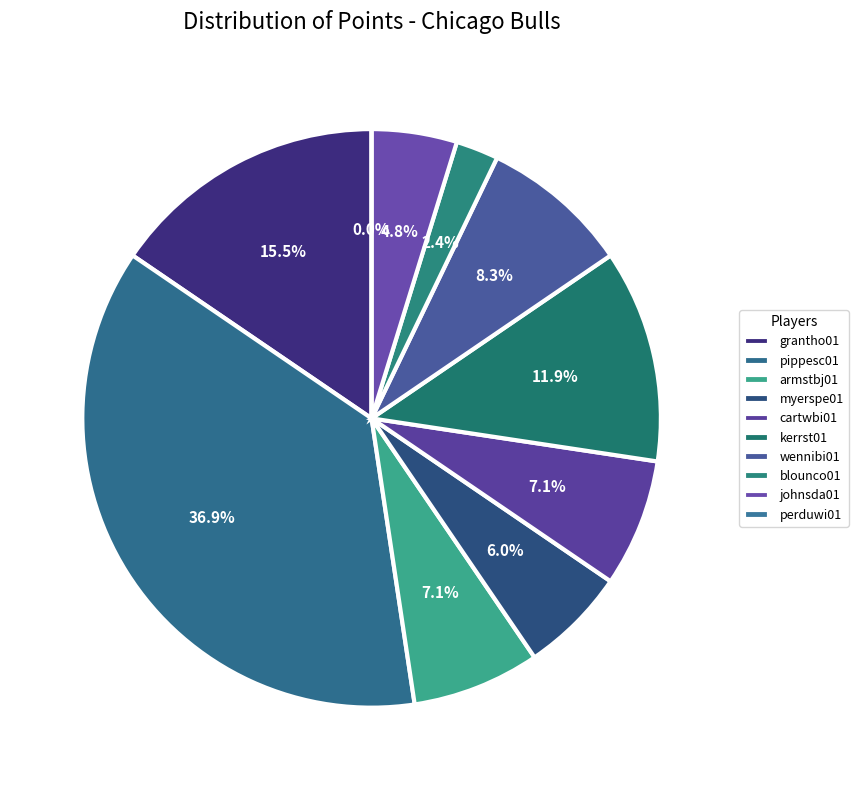

Do armstbj01 and wennibi01 together represent more than half of the pie?

No